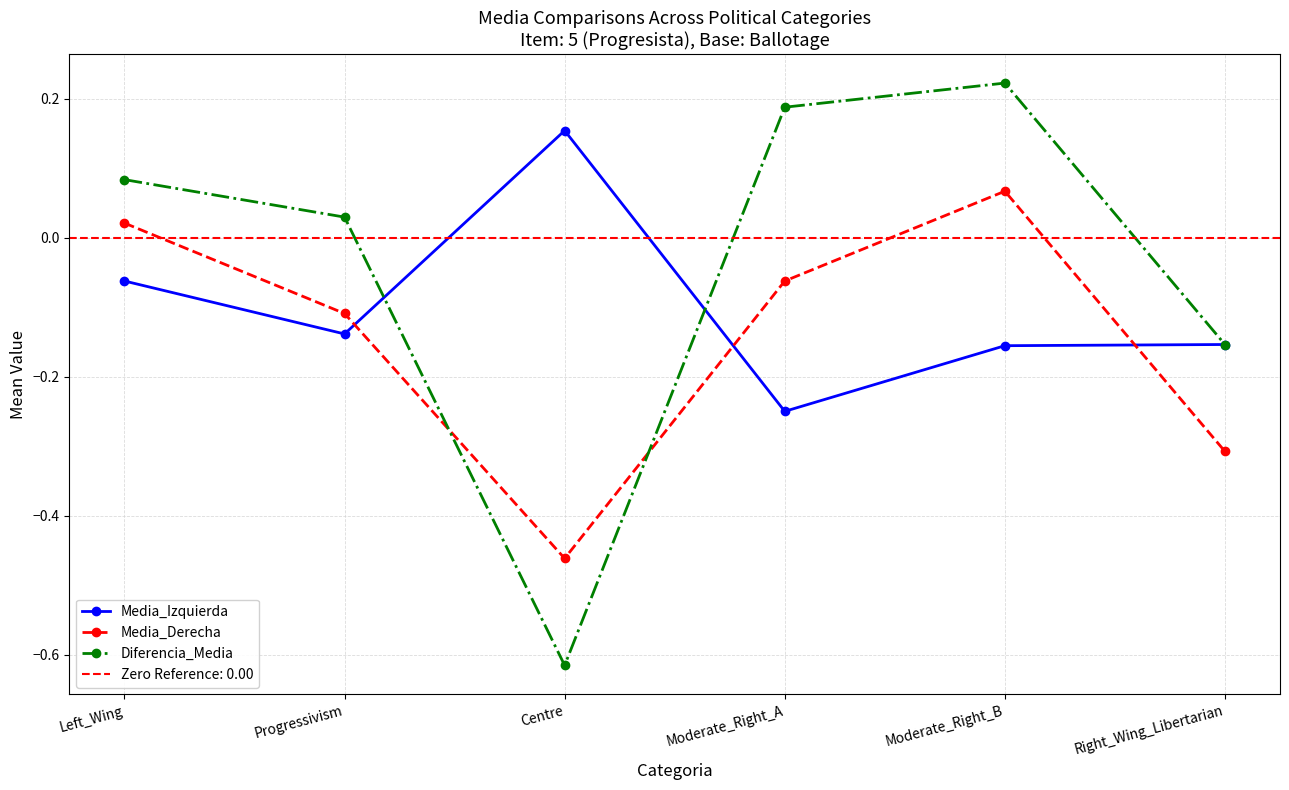

List the labels in order of Media_Derecha value, smallest first.

Centre, Right_Wing_Libertarian, Progressivism, Moderate_Right_A, Left_Wing, Moderate_Right_B